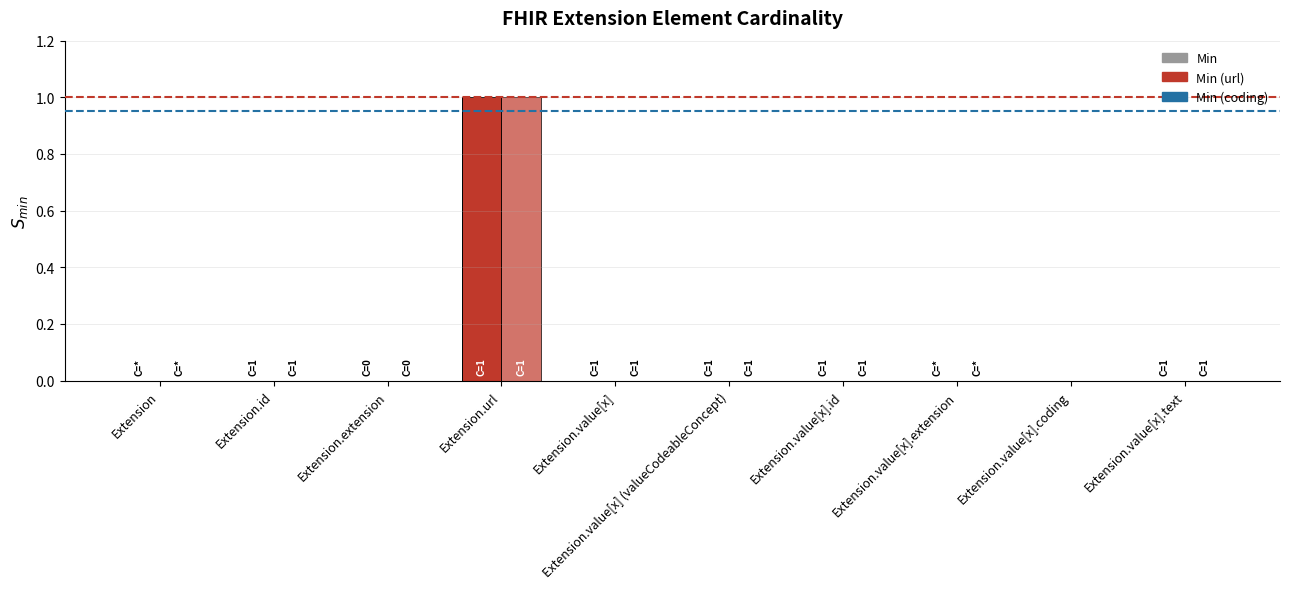

How many categories are shown in the chart?

10